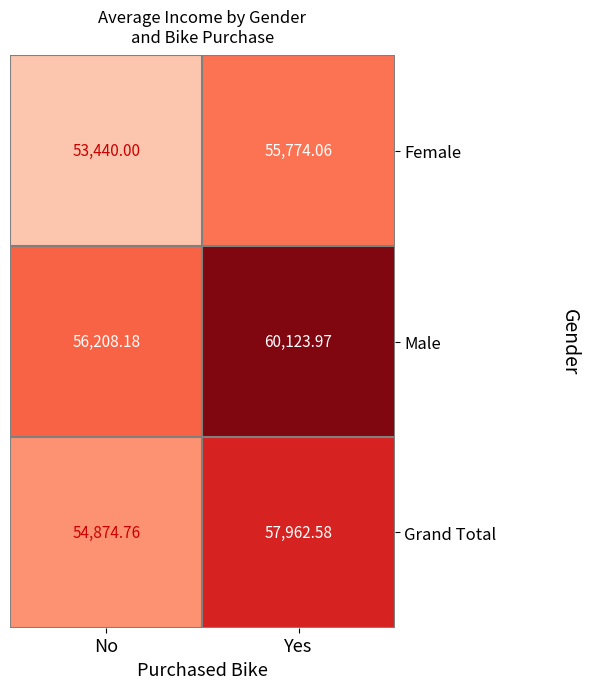

At which category is the sum across all series the highest?

Yes